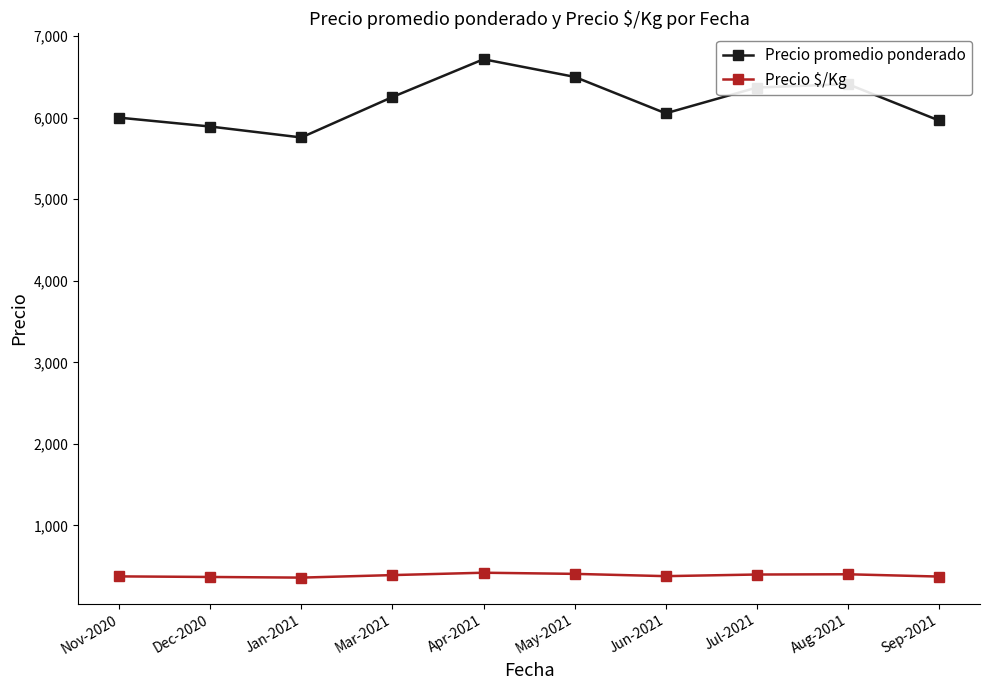

True or false: Precio $/Kg and Precio promedio ponderado cross at least once.

False